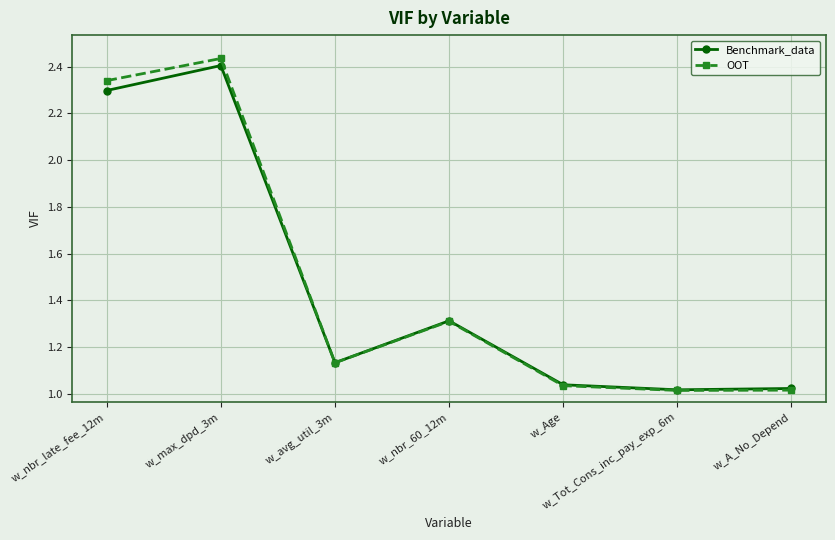

What is the sum of the OOT values at w_nbr_late_fee_12m and w_Tot_Cons_inc_pay_exp_6m?

3.4